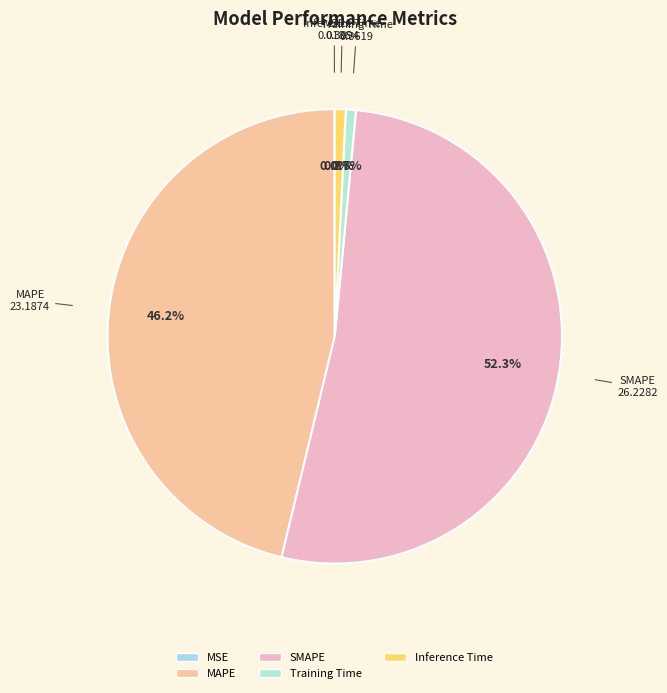

What is the largest slice in the pie chart?

SMAPE